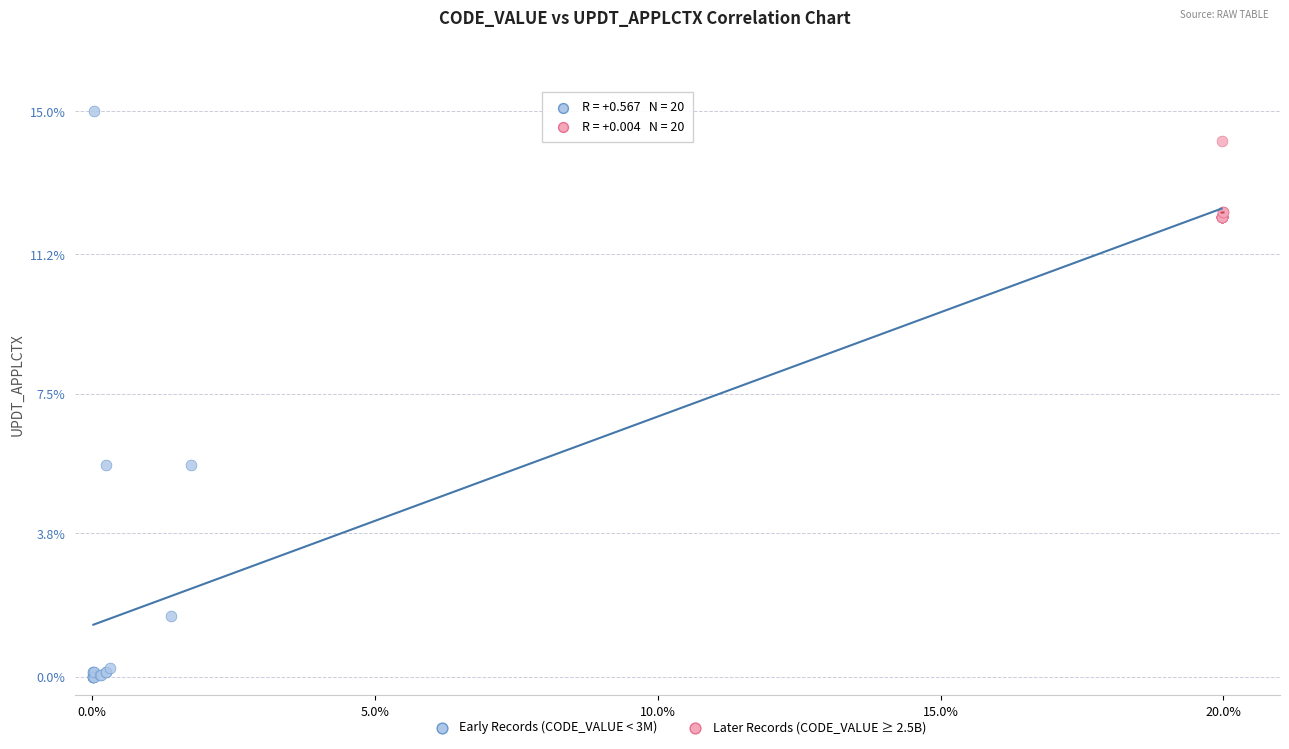

Which series has the widest spread of Y values?

Early Records (CODE_VALUE < 3M)